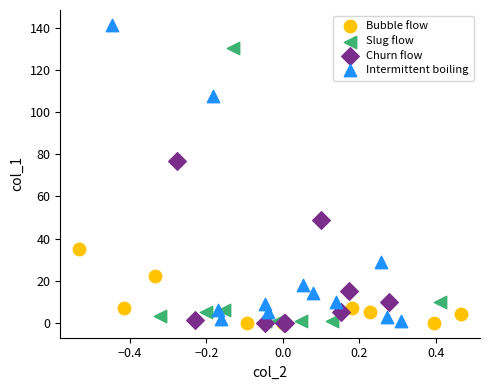

Which series contains the highest Y value?

Intermittent boiling